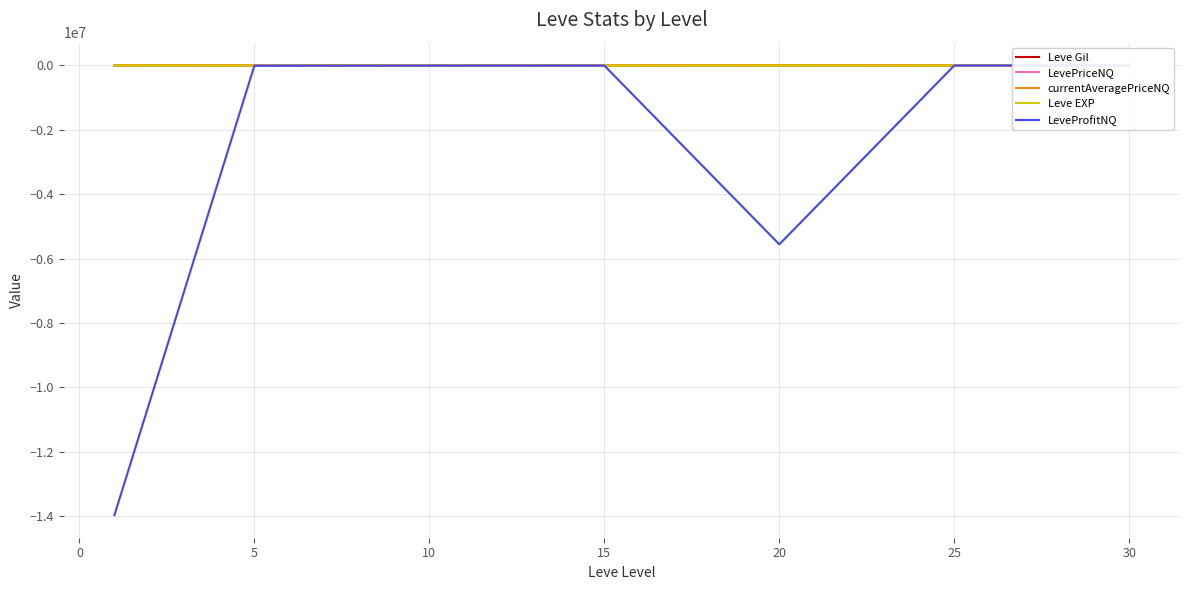

What is the minimum value for LeveProfitNQ?

-13974026.8